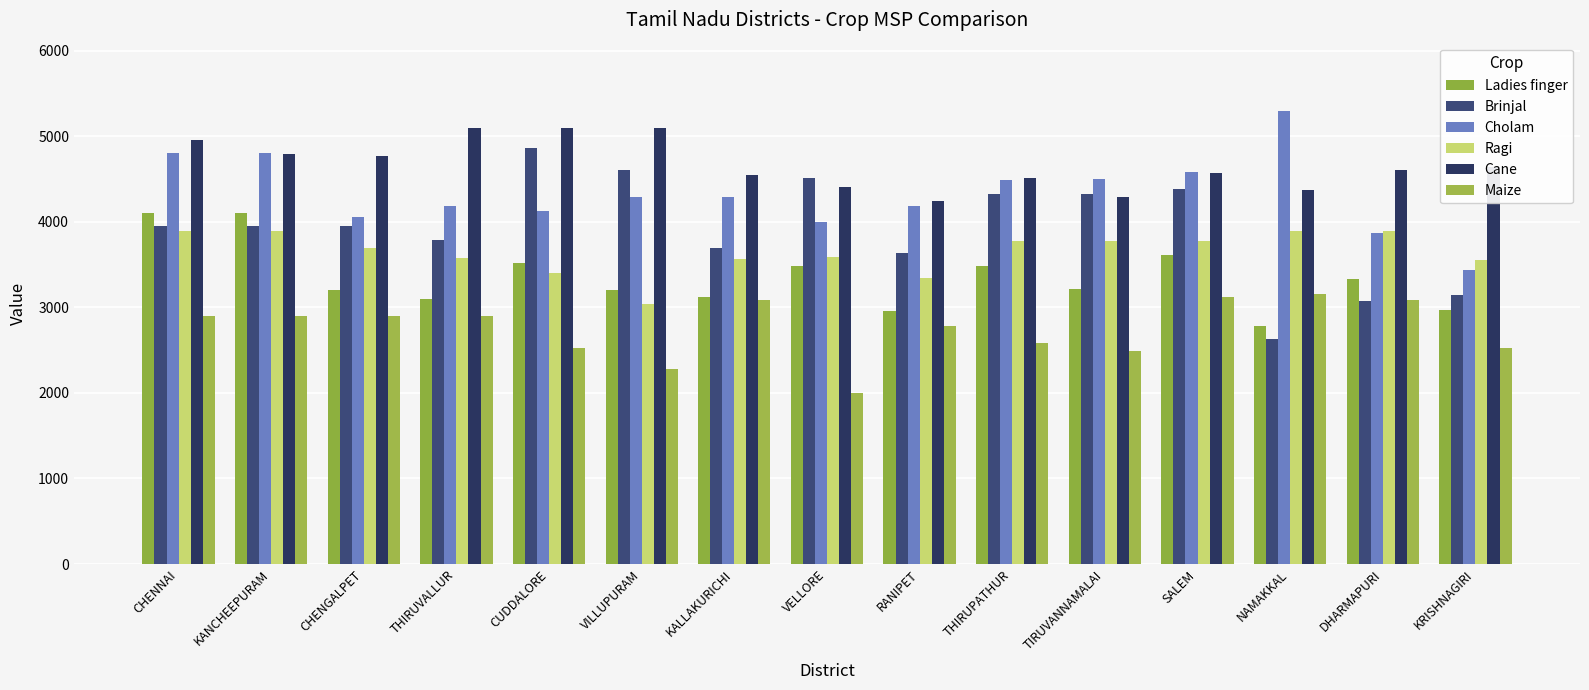

Is it true that Cane equals 2723 at CHENGALPET?

False